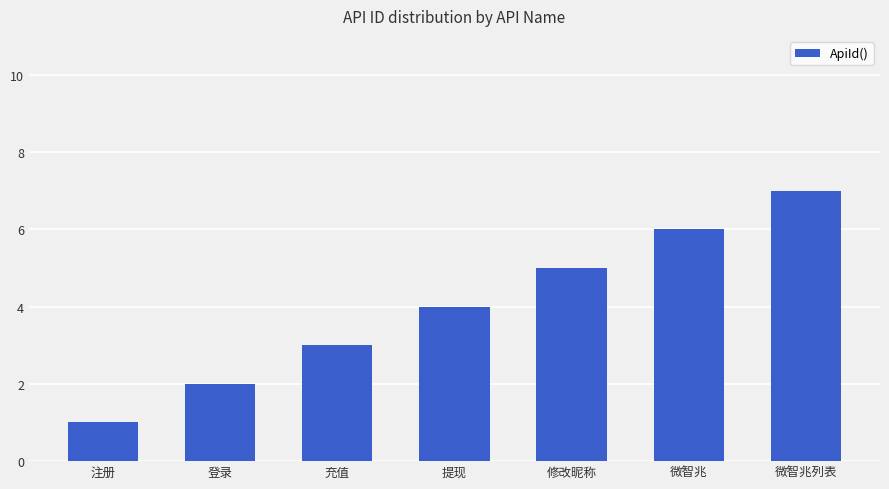

What is the value of the 2nd bar from the left?

2